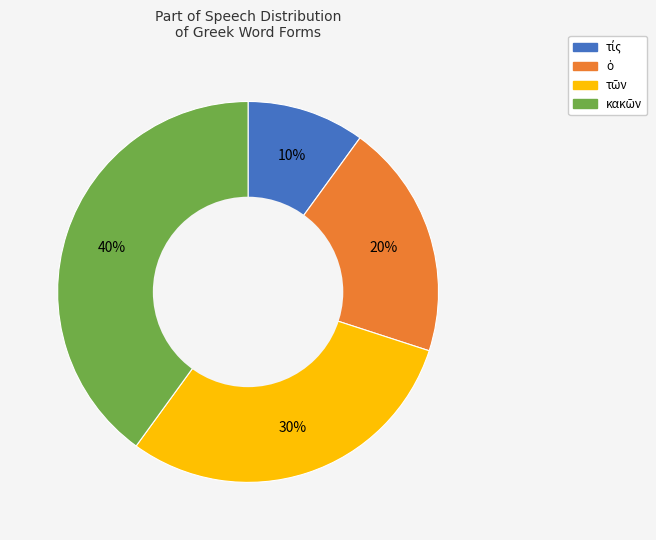

Does any single category account for the majority?

No